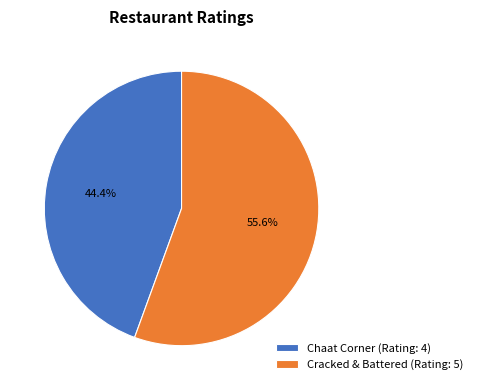

Rank the categories by value from highest to lowest.

Cracked & Battered, Chaat Corner